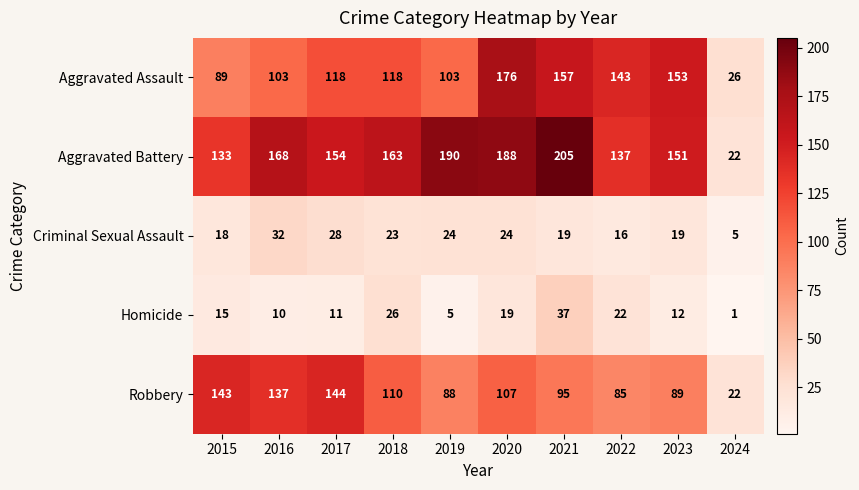

Which series has the largest total across all categories?

Aggravated Battery